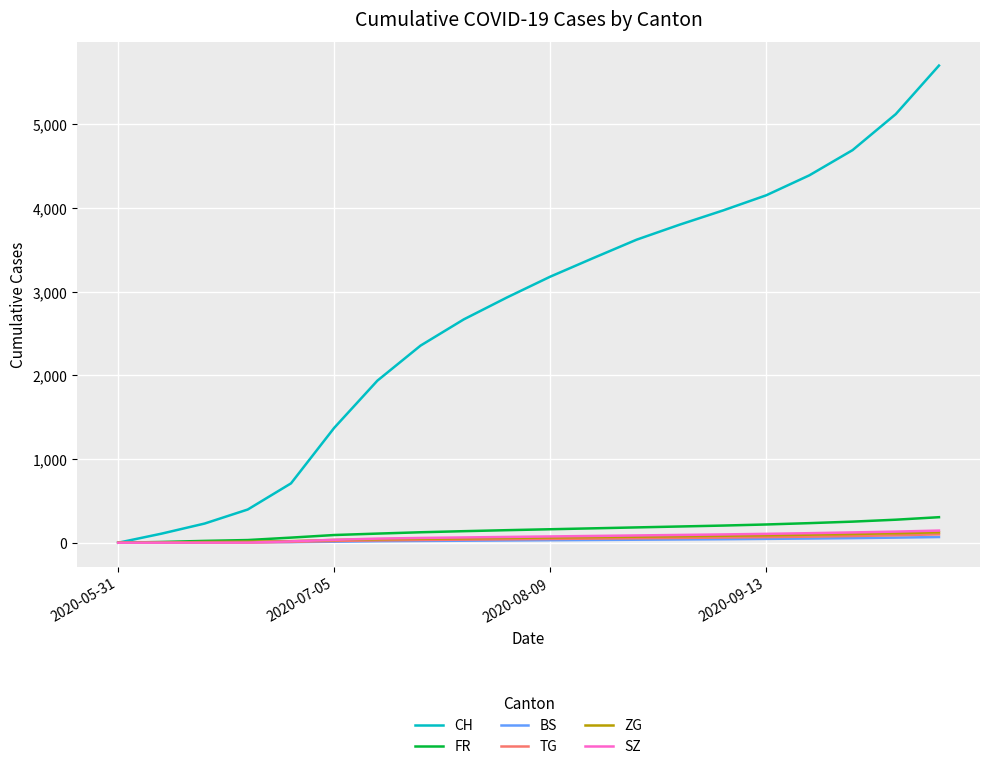

Does the chart display data point markers on the line(s)?

No